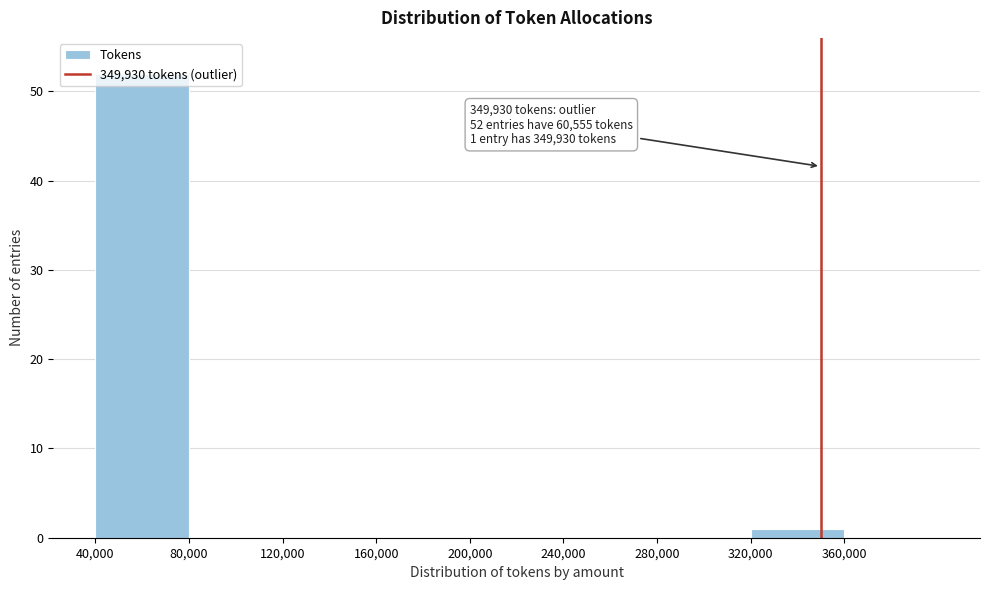

Which range on the x-axis has the tallest bar?

40000 to 80000